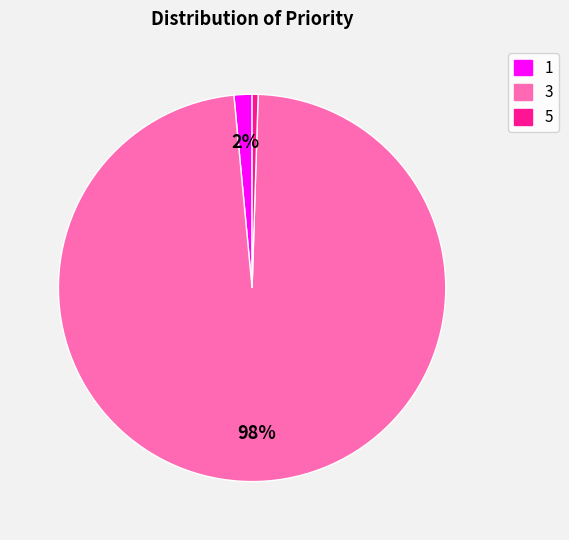

Is there a majority slice in this chart?

Yes